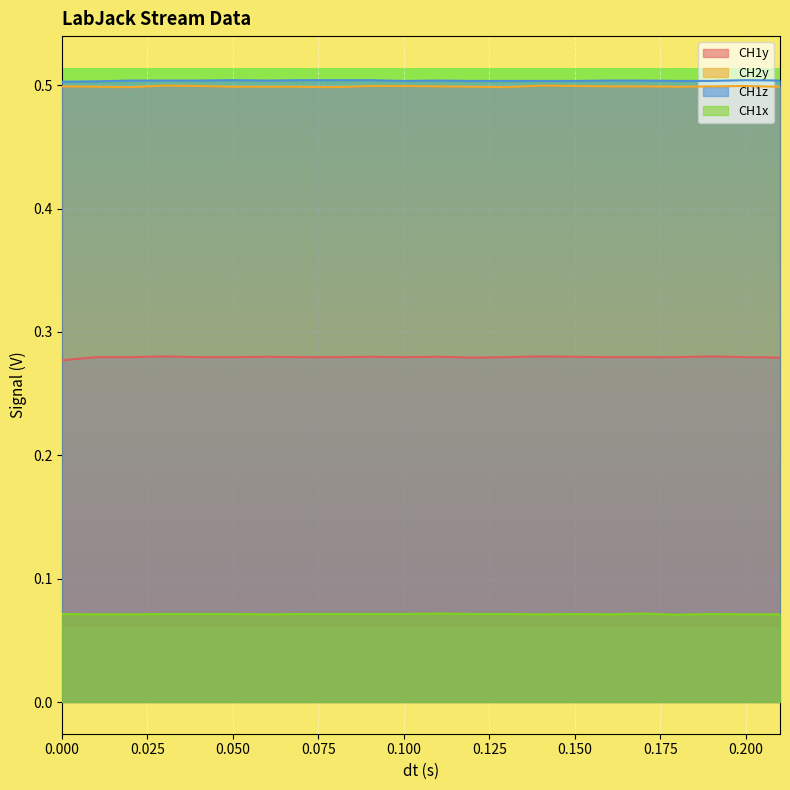

True or false: CH1z has a value of 0.5 at 0.000.

True